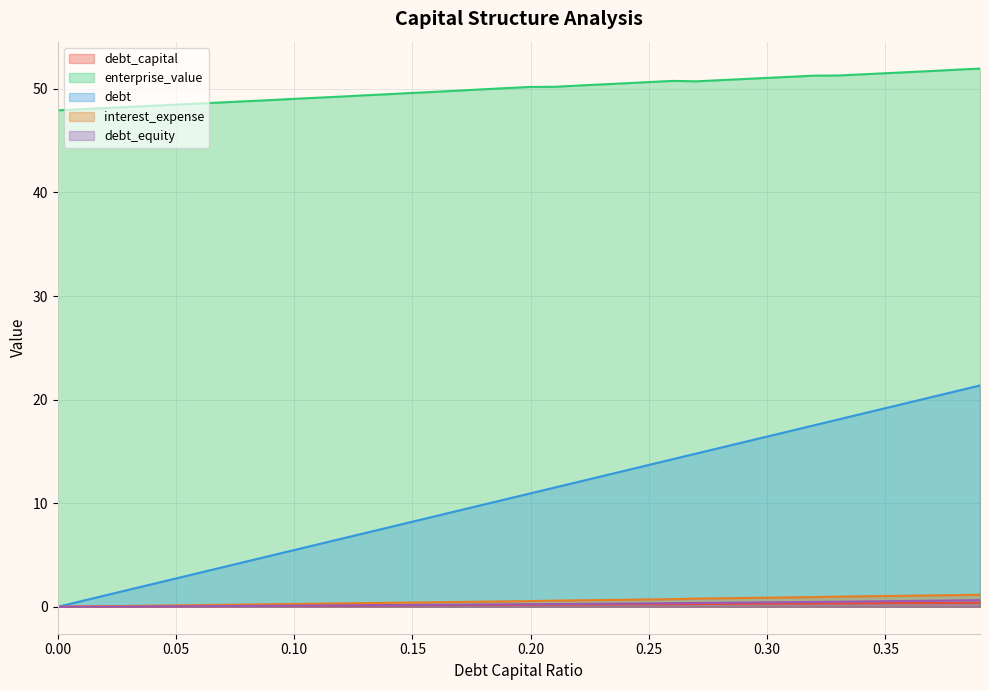

What position from the right is 0.2?

20